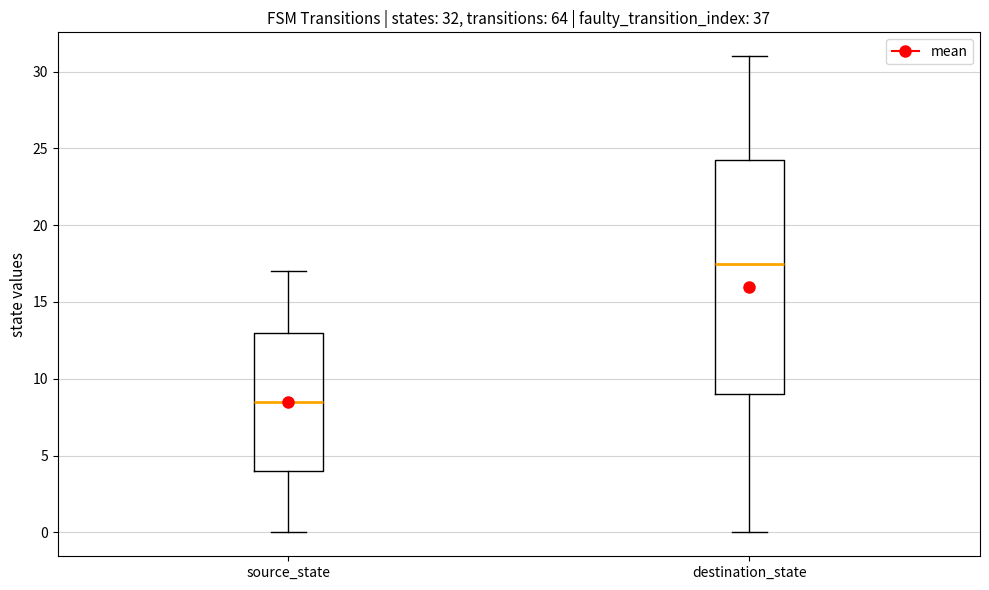

Which box has the highest median line?

destination_state